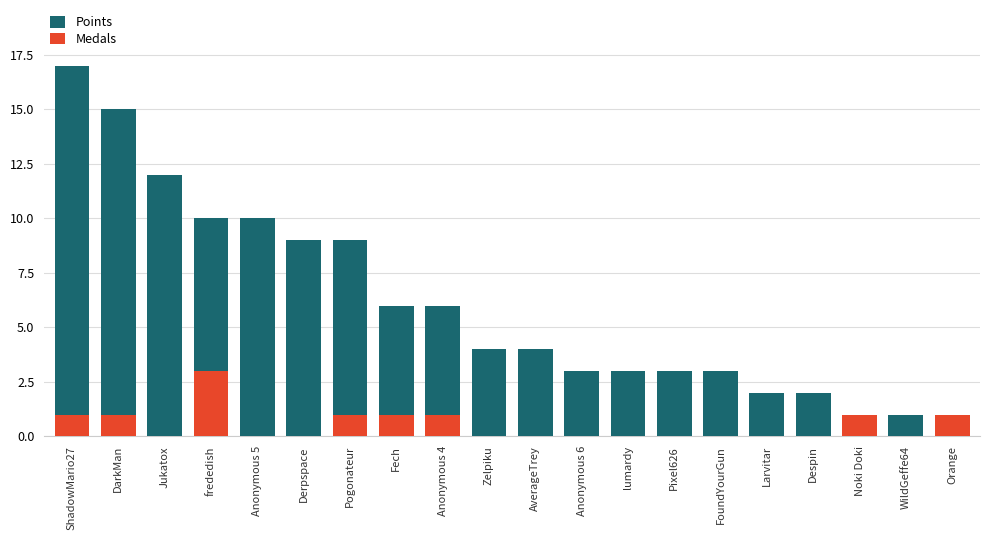

What is the sum of all Medals values?

10